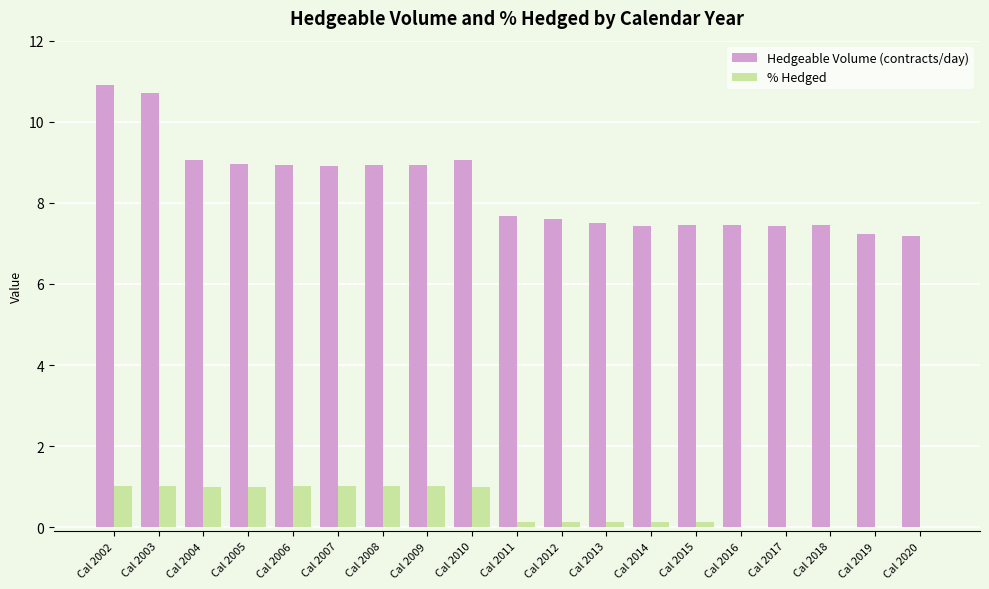

What is the highest value of the Hedgeable Volume (contracts/day) series?

10.9